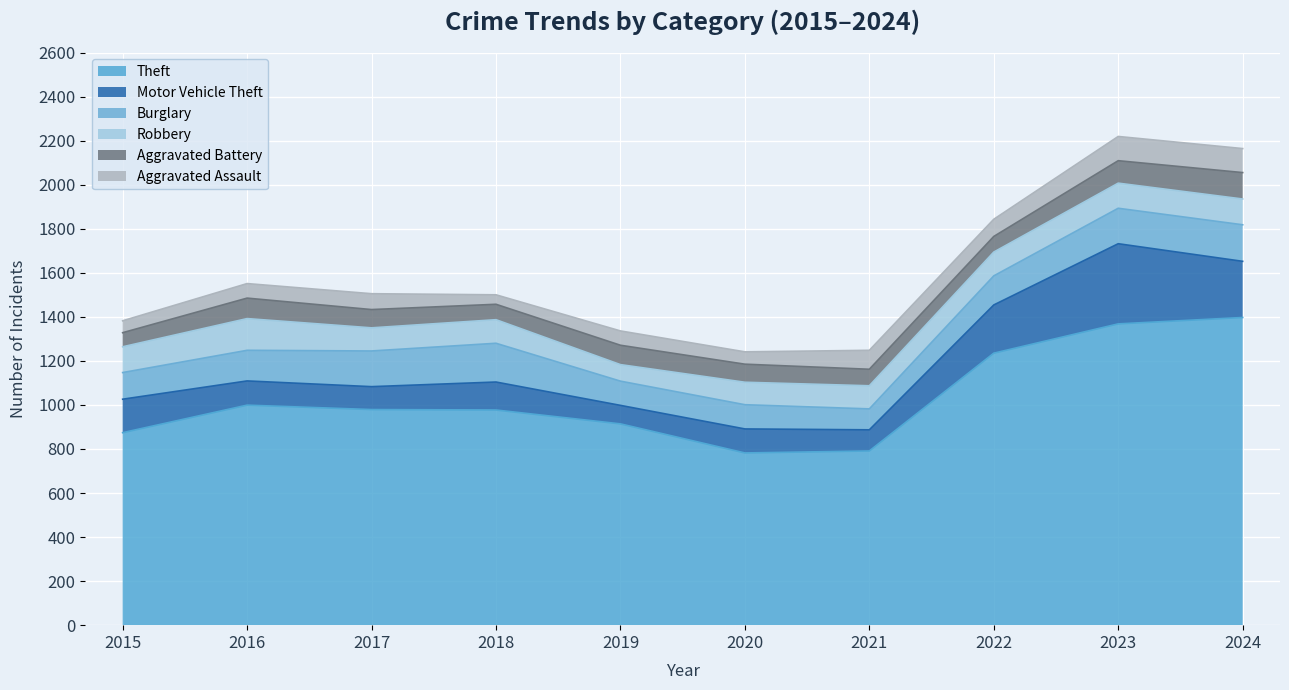

Which has a higher value, 2016 or 2023?

2023